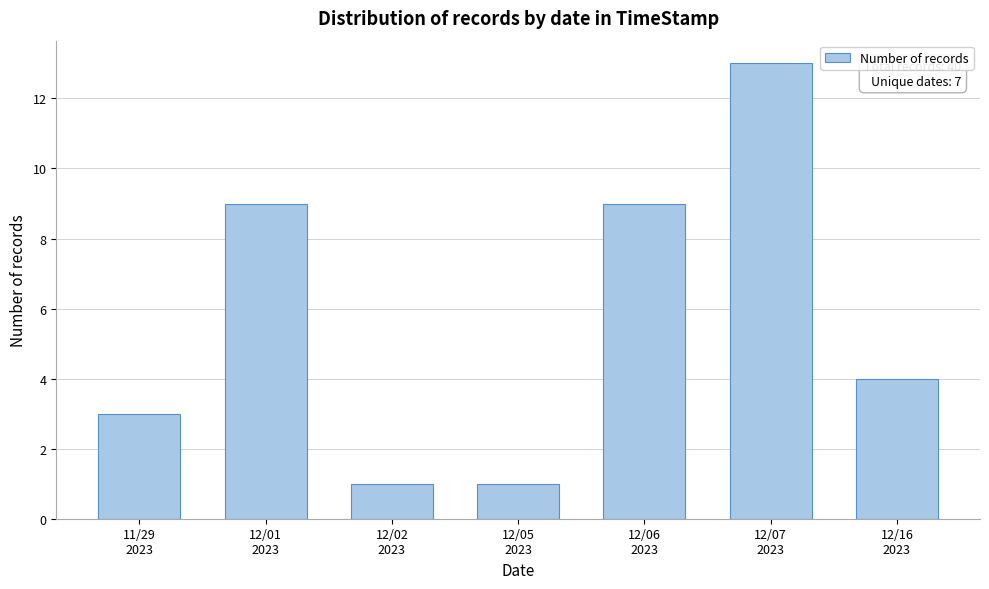

Reading left to right, what are all the values shown in this chart?

3	9	1	1	9	13	4